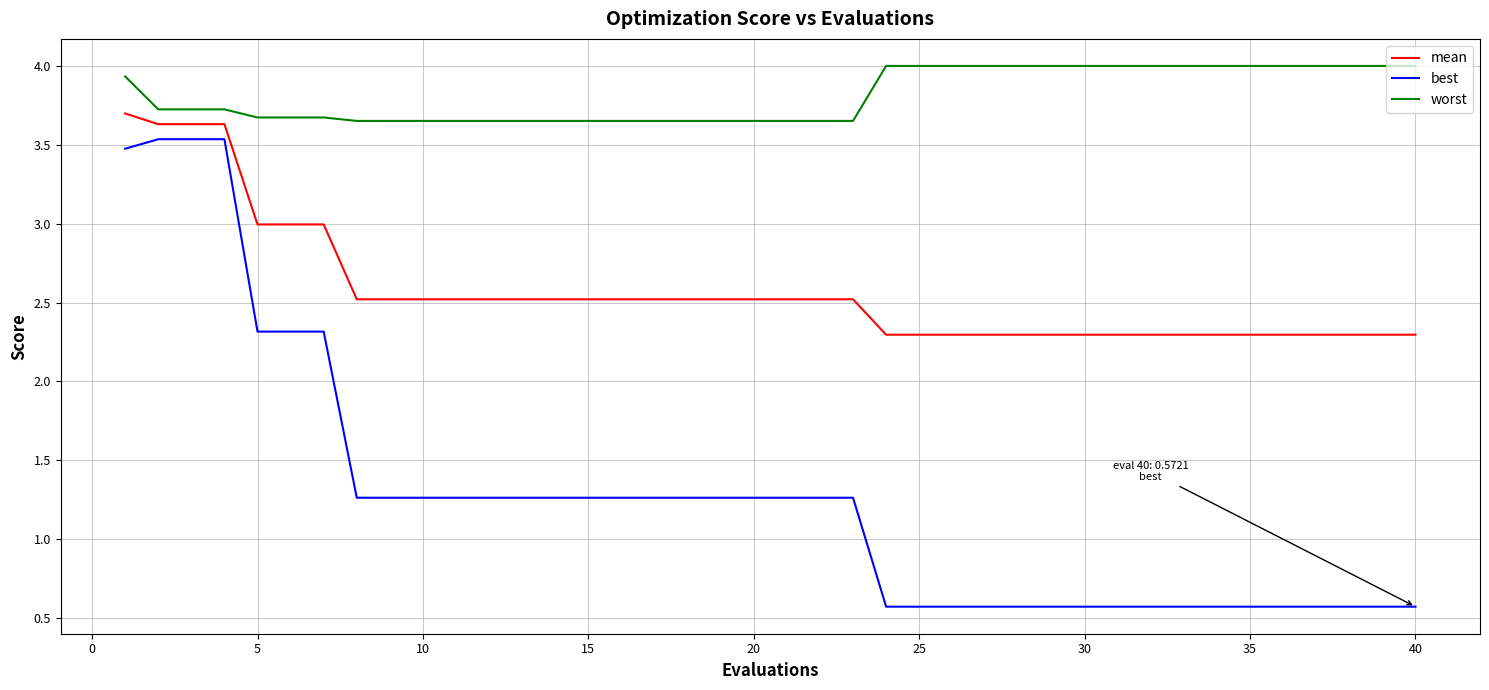

How many distinct data groups are displayed?

3